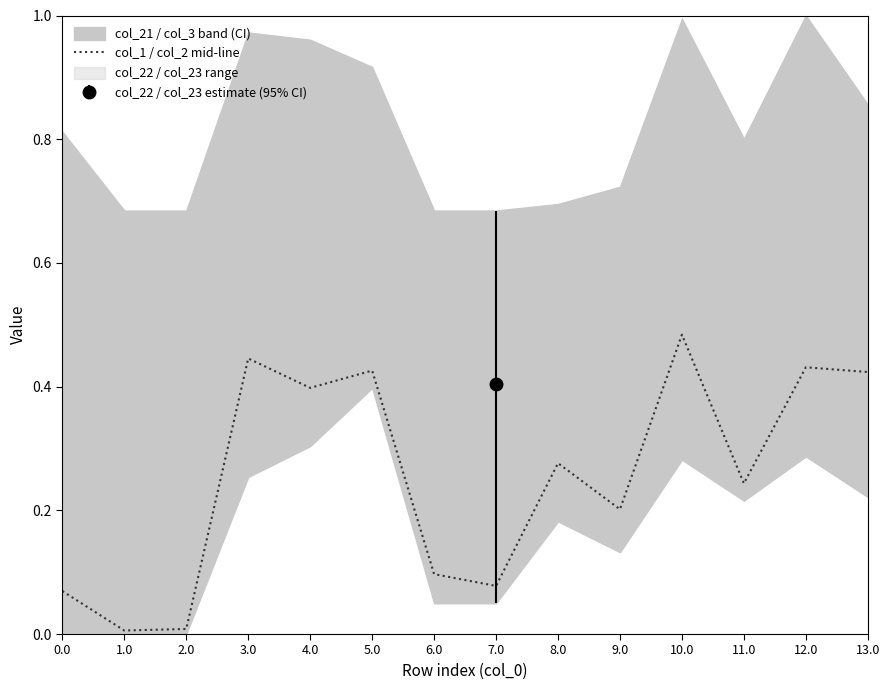

How many interior local valleys (lower than both neighbors) does the data have?

5